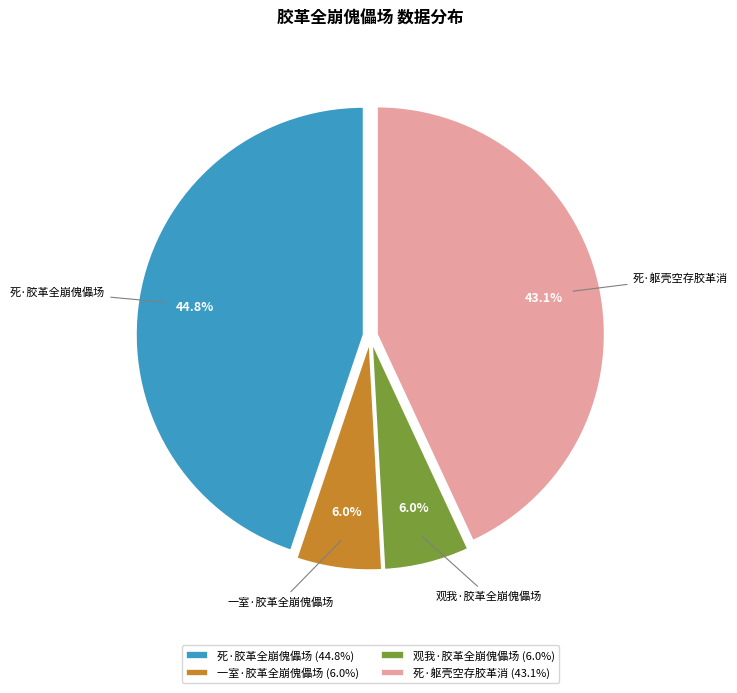

To the nearest percent, what is the average slice percentage?

25%